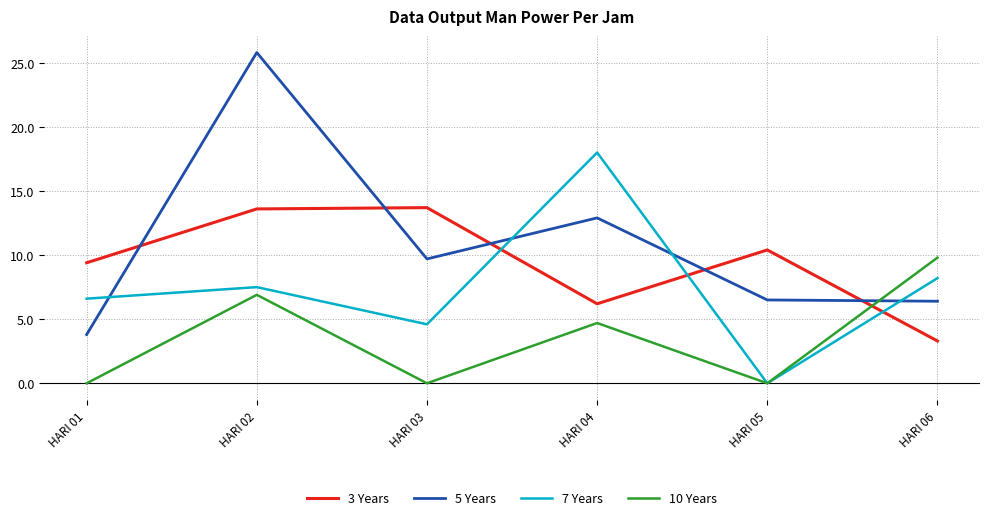

How many interior local peaks does the 10 Years series have?

2